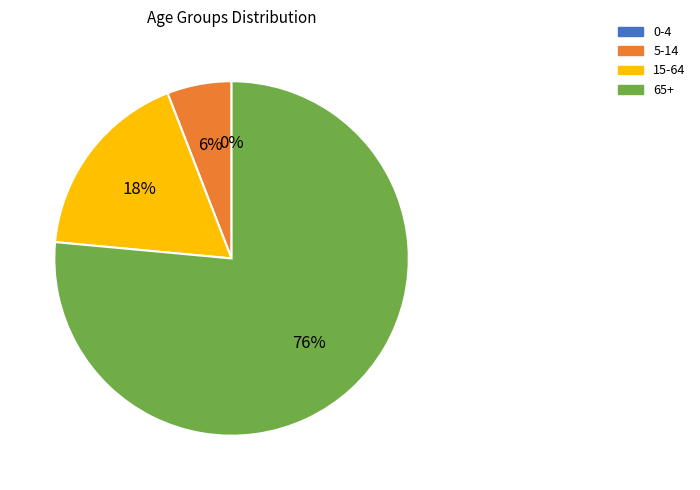

Which slice is the largest?

65+